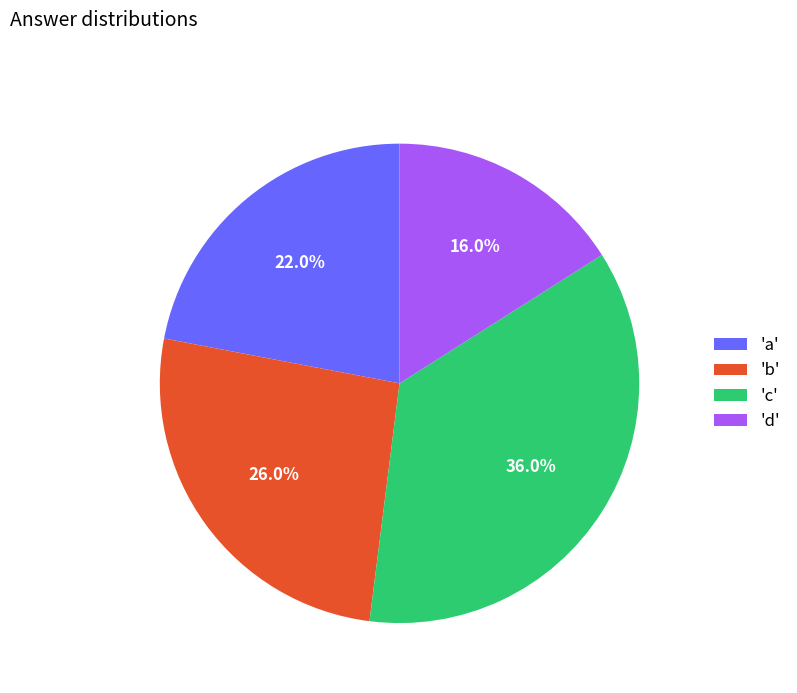

Rank the categories by value from lowest to highest.

'd', 'a', 'b', 'c'